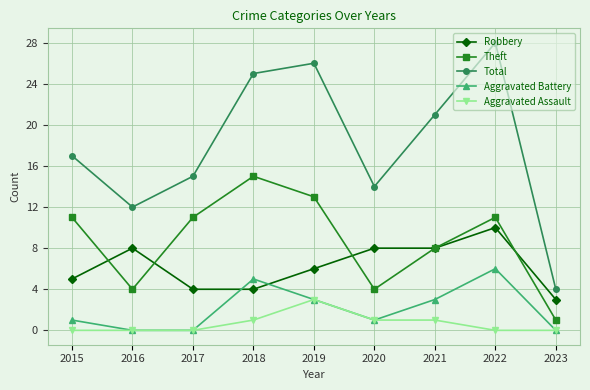

Is the value of Aggravated Assault at 2021 greater than the value of Theft at 2016?

No